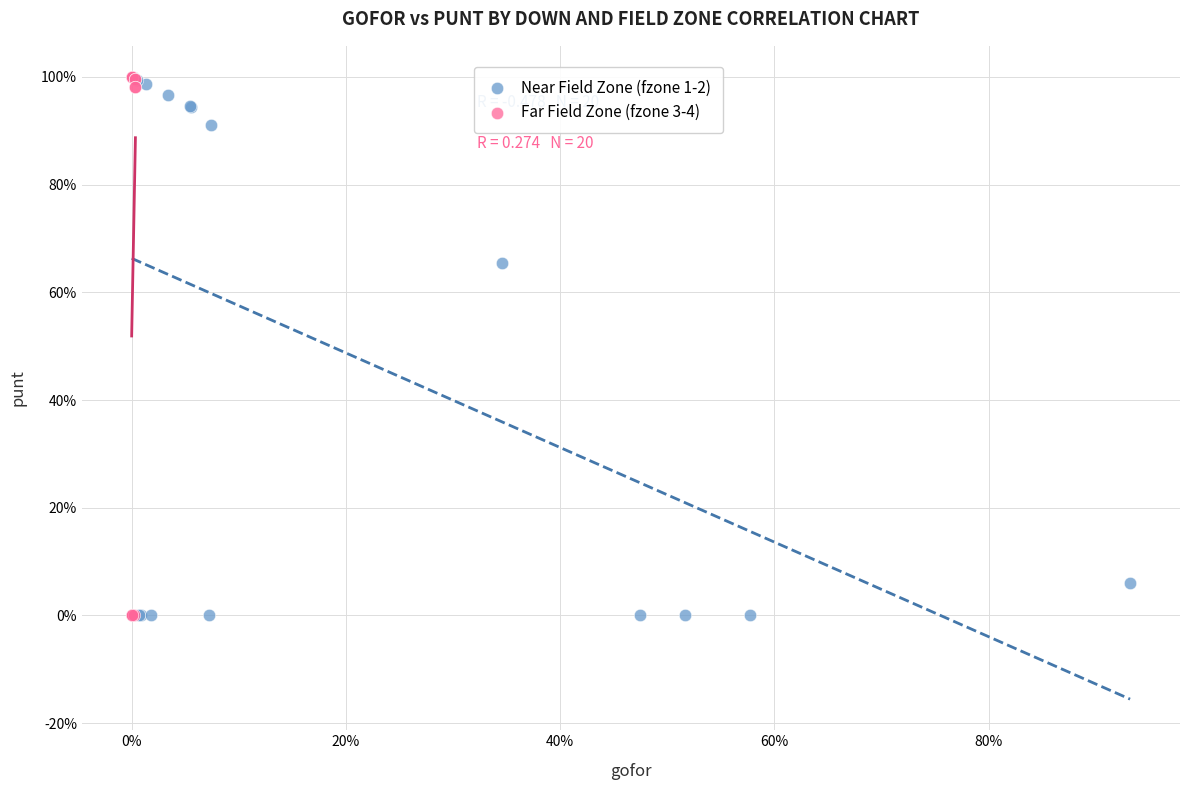

What are all the series names shown in the legend?

Near Field Zone (fzone 1-2), Far Field Zone (fzone 3-4)